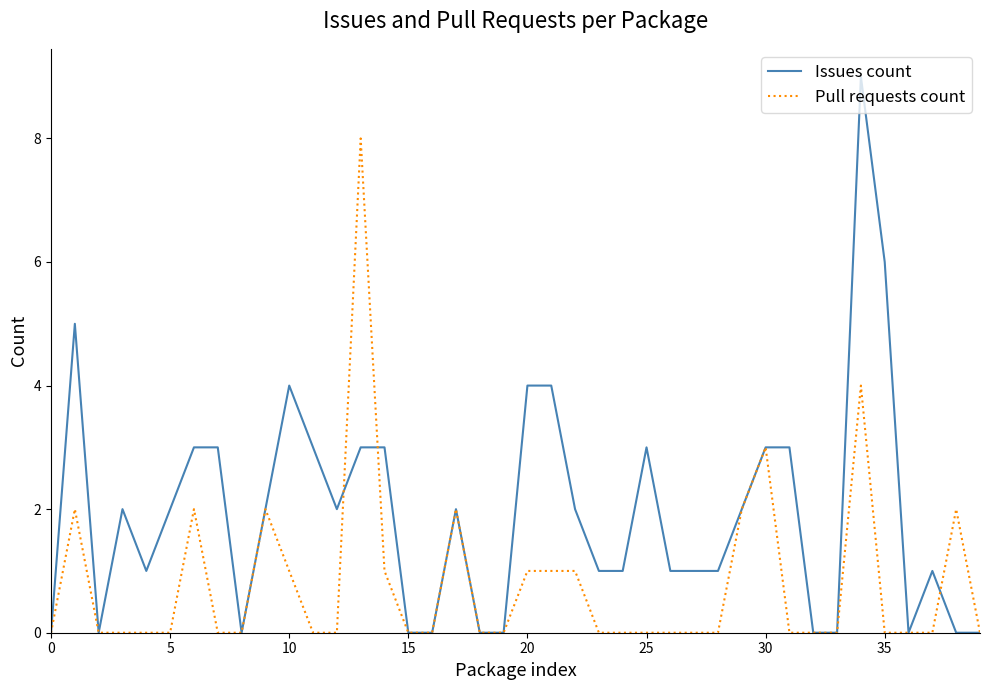

Rank the series by their average value, from highest to lowest.

Issues count, Pull requests count